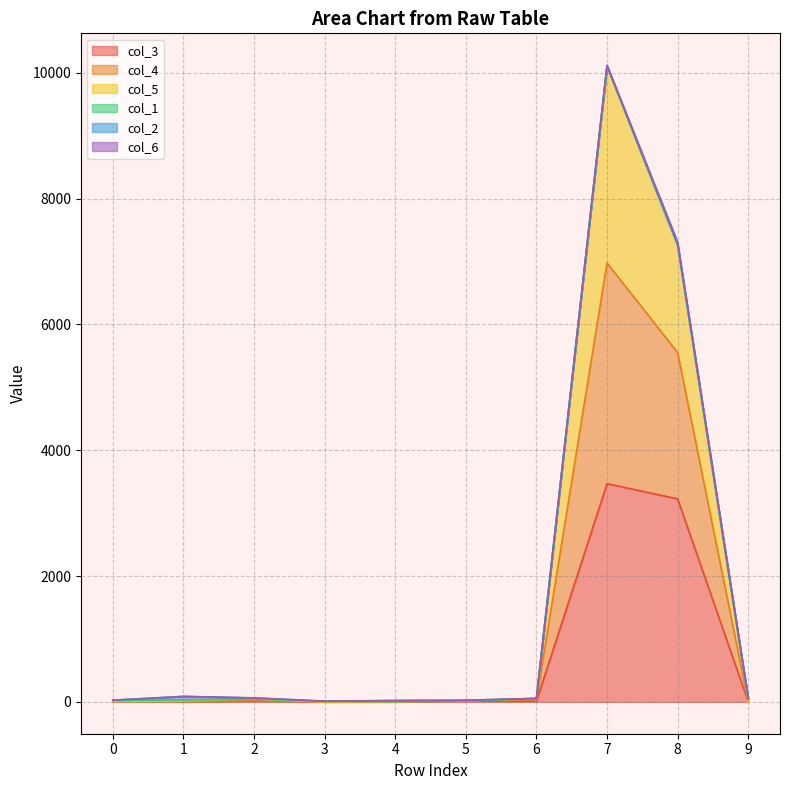

At which category is the sum across all series the highest?

7